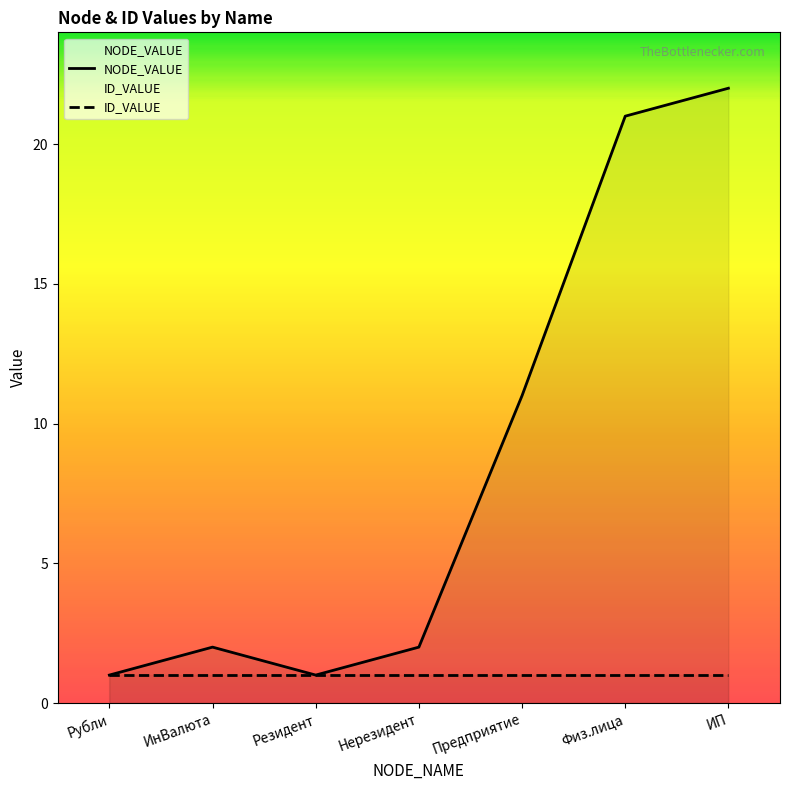

Rank the categories by NODE_VALUE value from highest to lowest.

ИП, Физ.лица, Предприятие, ИнВалюта, Нерезидент, Рубли, Резидент